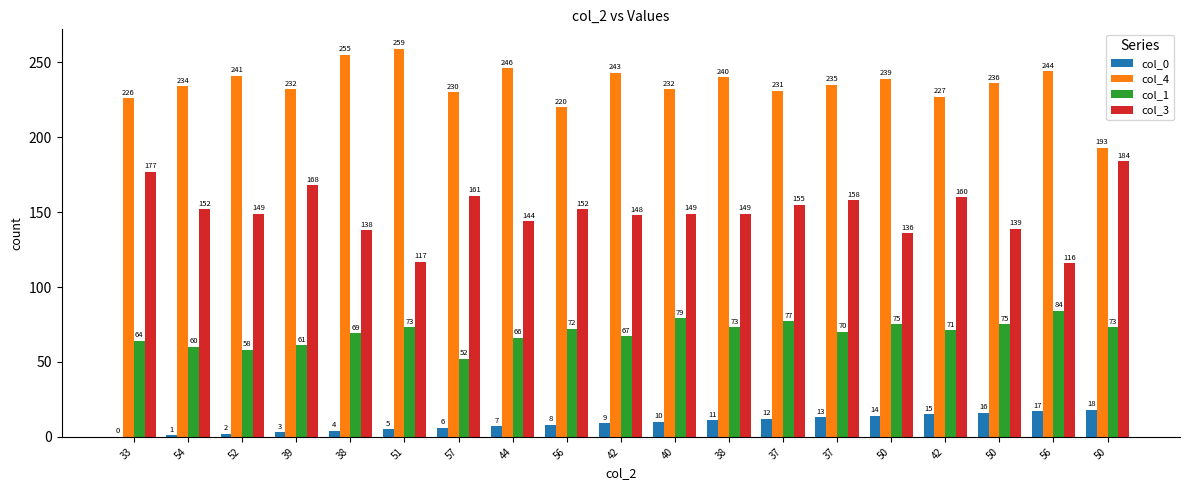

Is the value of col_3 at 38 greater than the value of col_0 at 51?

Yes